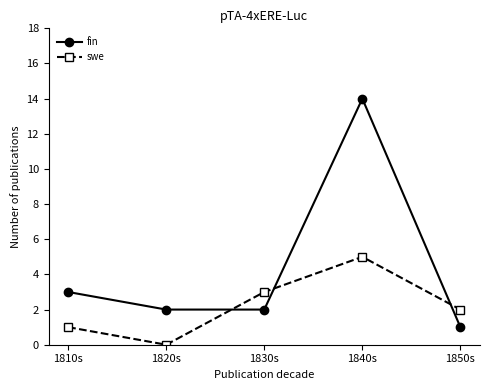

Rank the categories by swe value from highest to lowest.

1840s, 1830s, 1850s, 1810s, 1820s